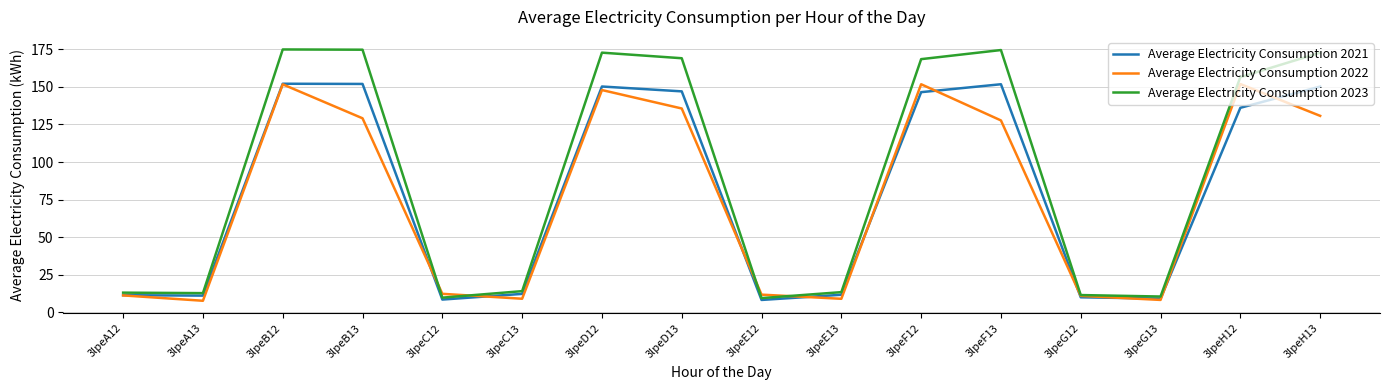

Which series has the largest range (max minus min)?

Average Electricity Consumption 2023